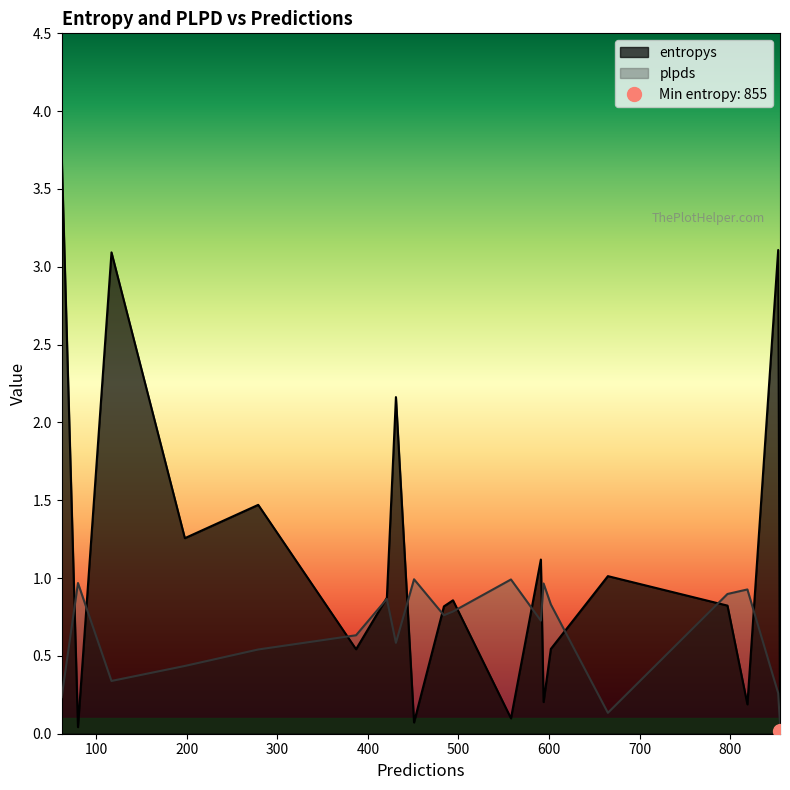

What is the maximum value shown in the chart?

3.7